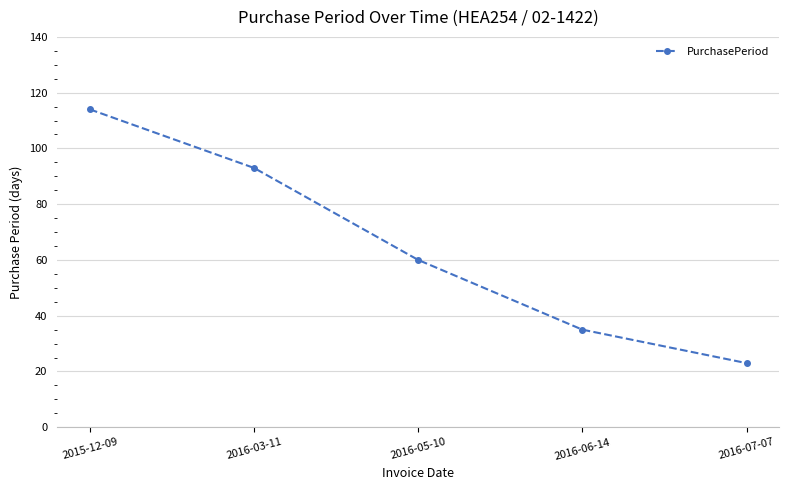

True or false: the data has more than 0 interior local peaks.

False